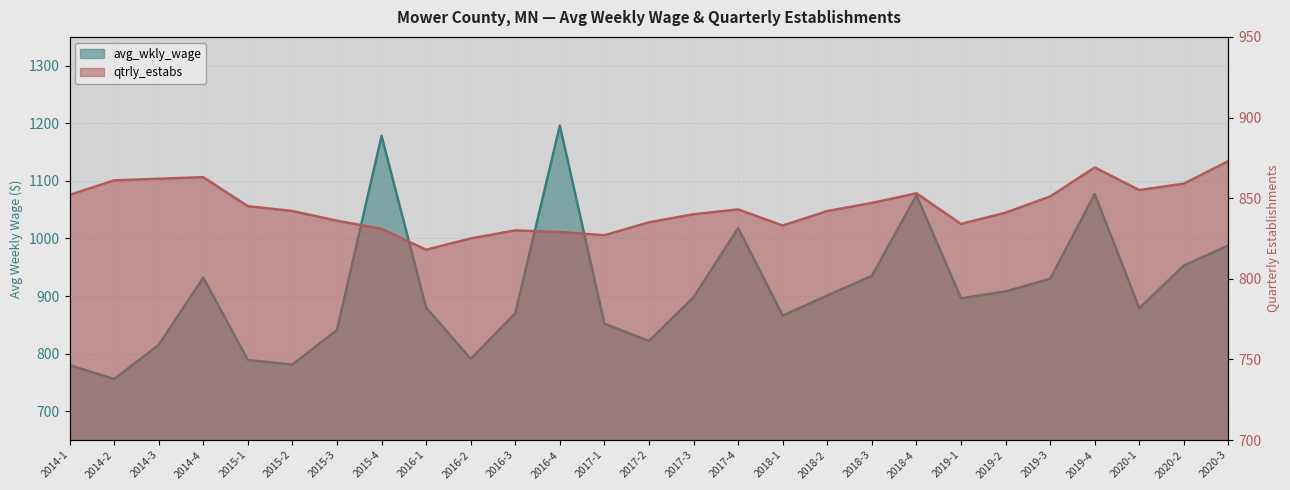

At 2017-3, list the series in order from largest to smallest.

avg_wkly_wage, qtrly_estabs